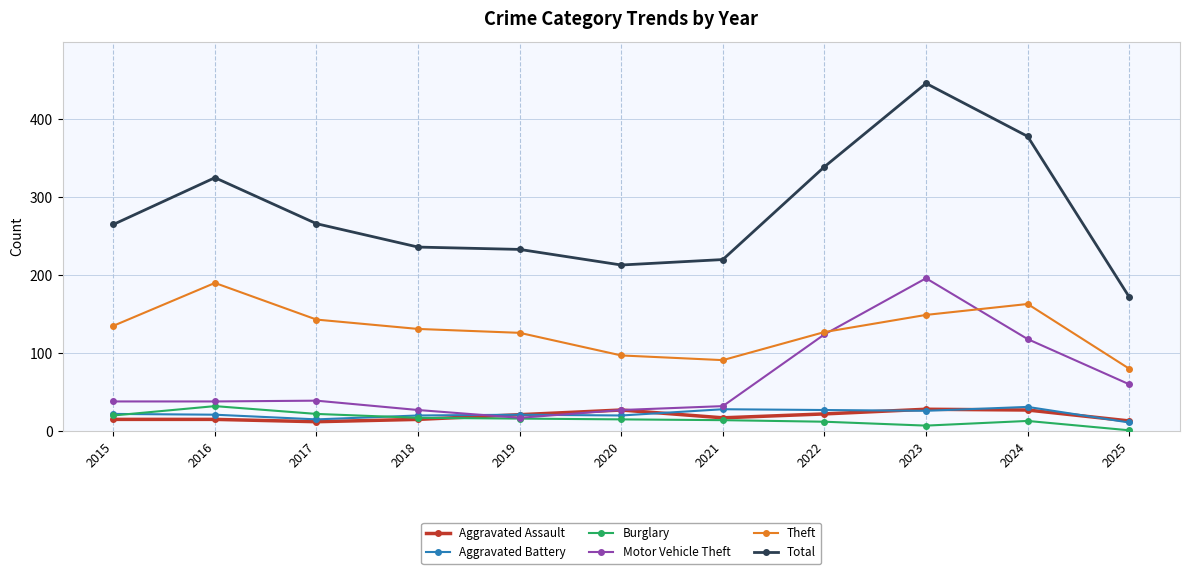

How many series are shown in this chart?

6